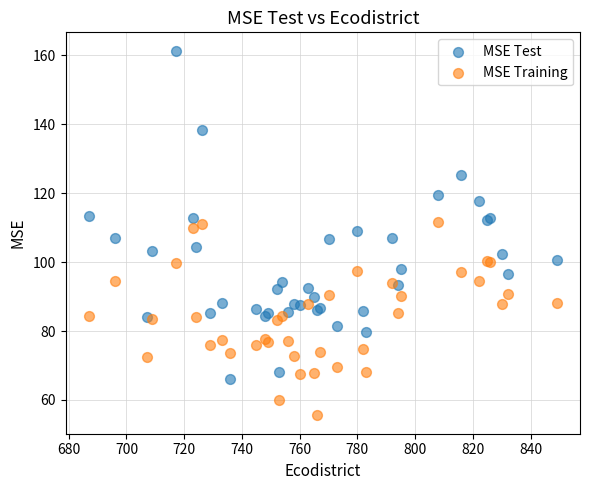

Which series has the widest spread of Y values?

MSE Test